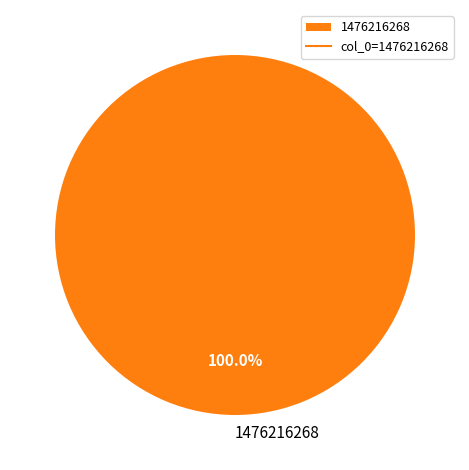

Is there a majority slice in this chart?

Yes